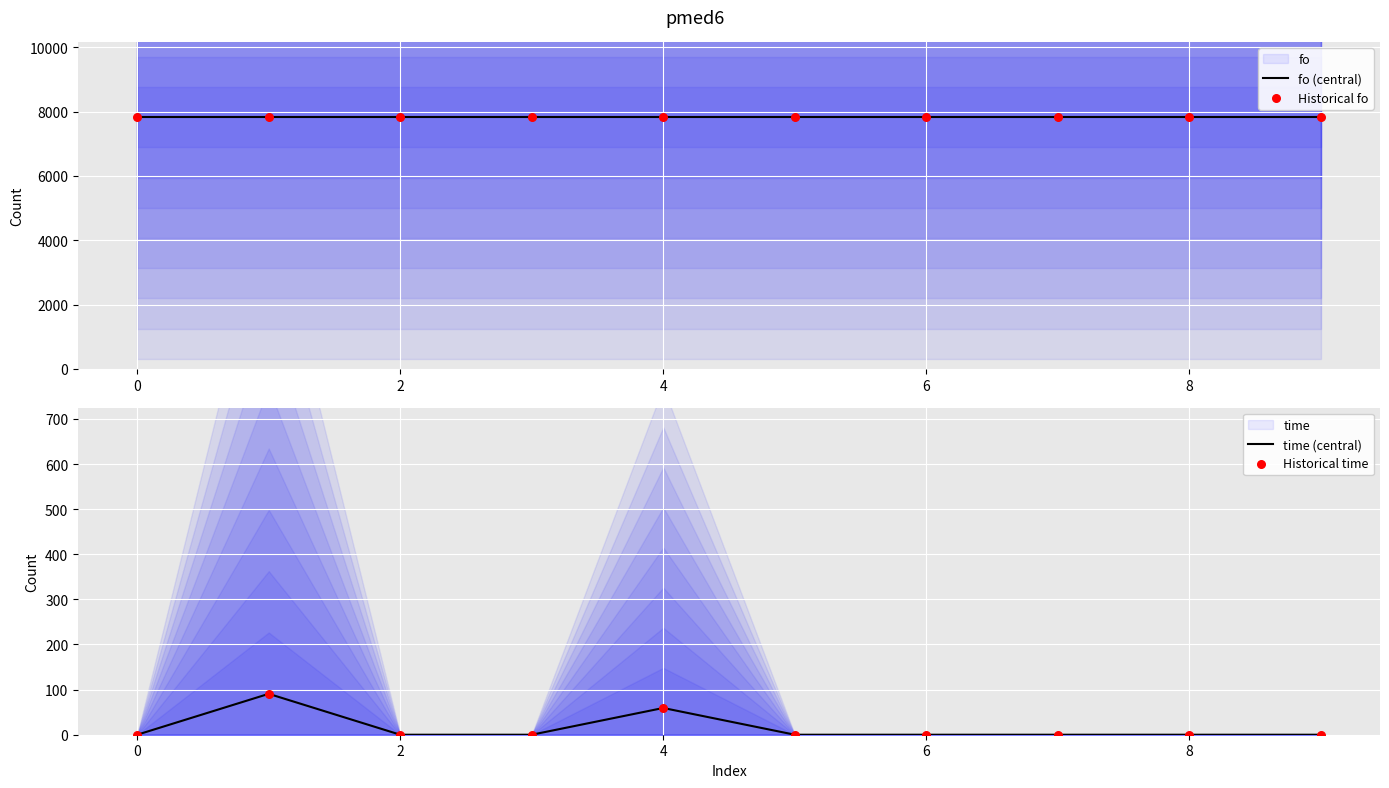

What is the total value across all series at 9?

15648.0